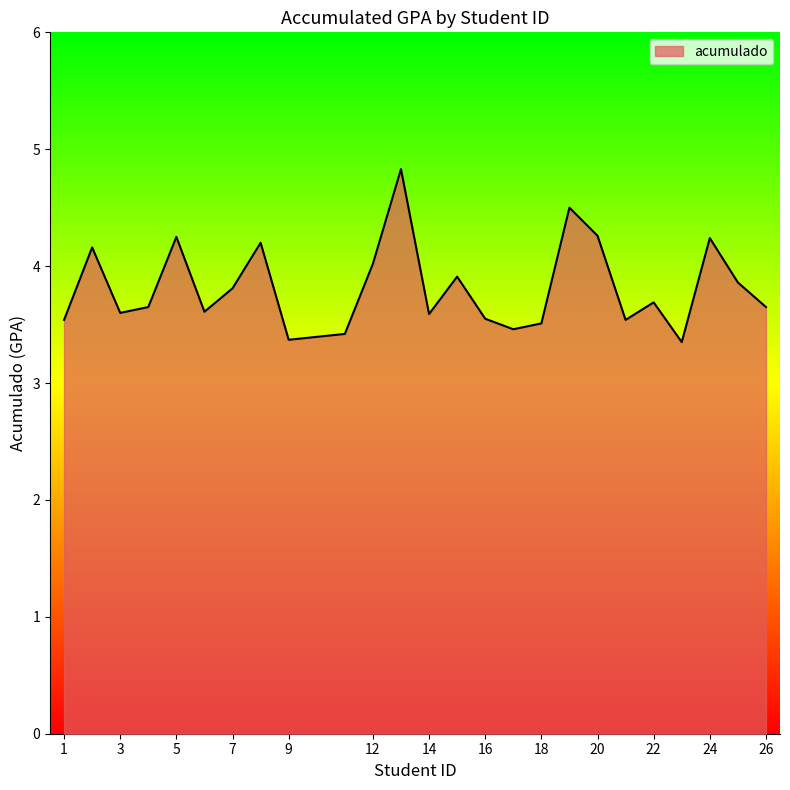

What is the maximum value shown in the chart?

4.8